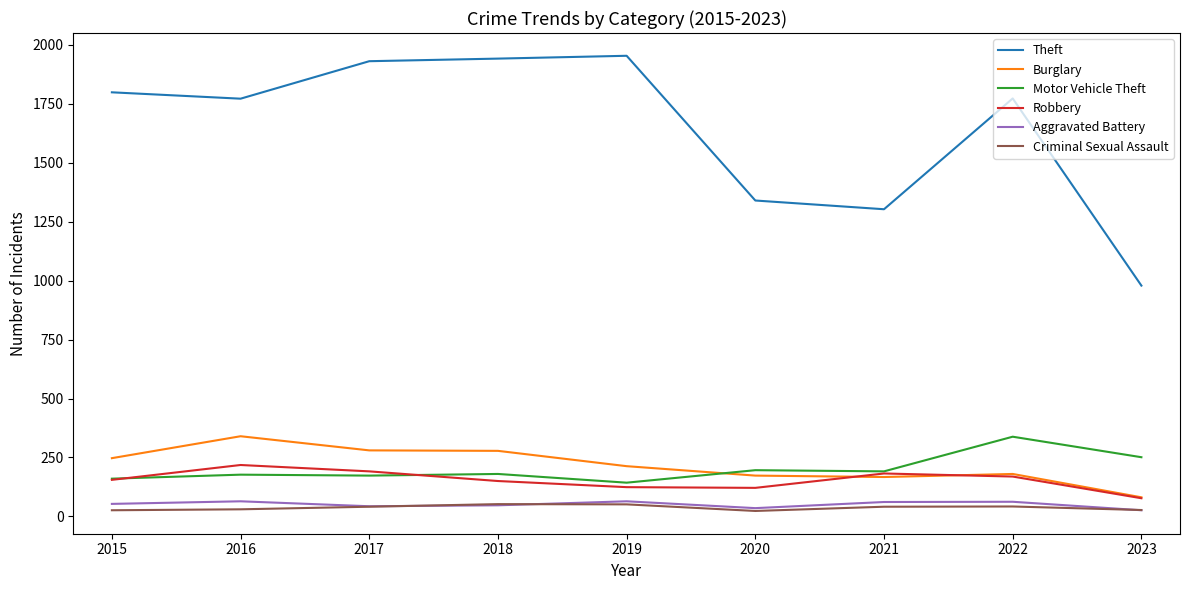

What is the difference between the maximum and minimum values in the Aggravated Battery series?

38